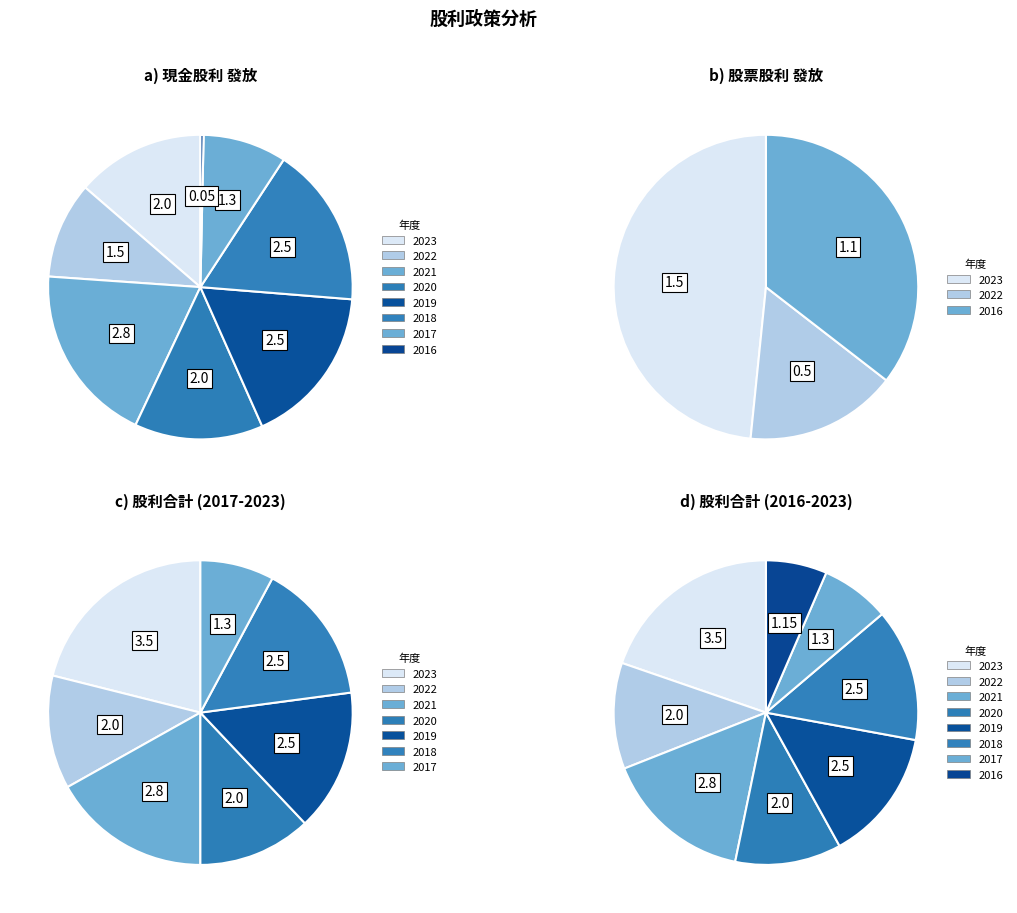

True or false: 2019 accounts for 14% of the total.

True